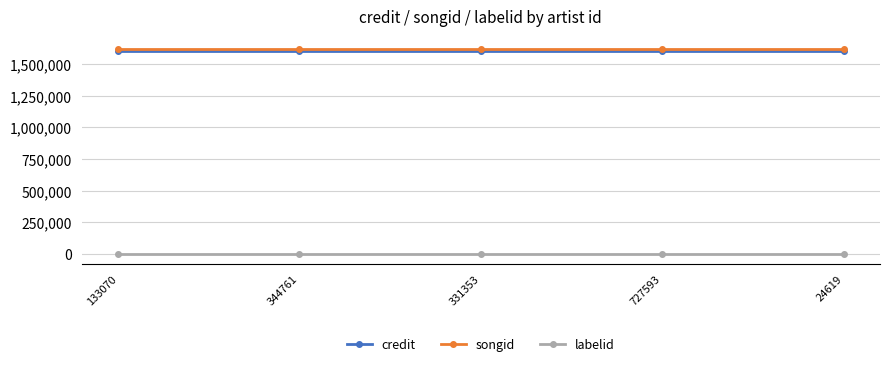

True or false: credit and songid intersect in this chart.

False